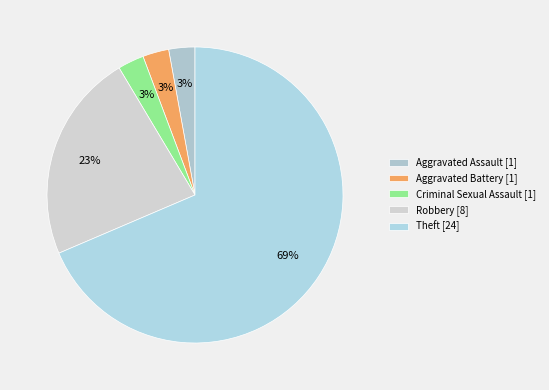

What percentage is NOT represented by Robbery?

77.1%